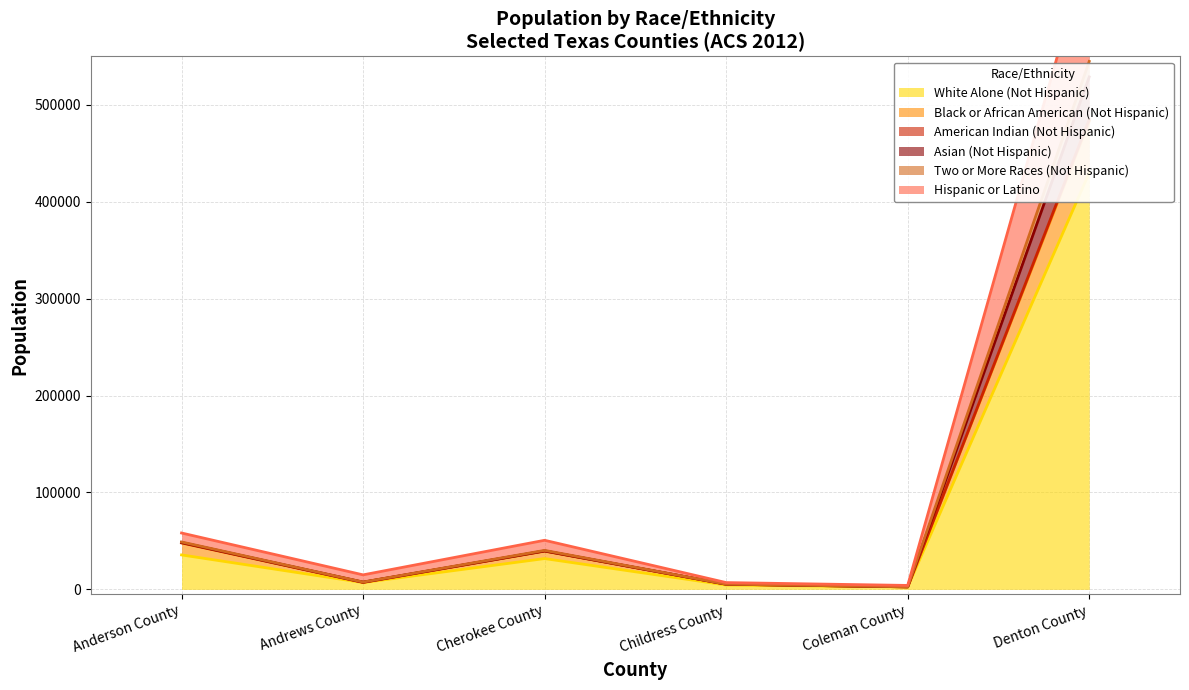

Count the number of data series in this chart.

6